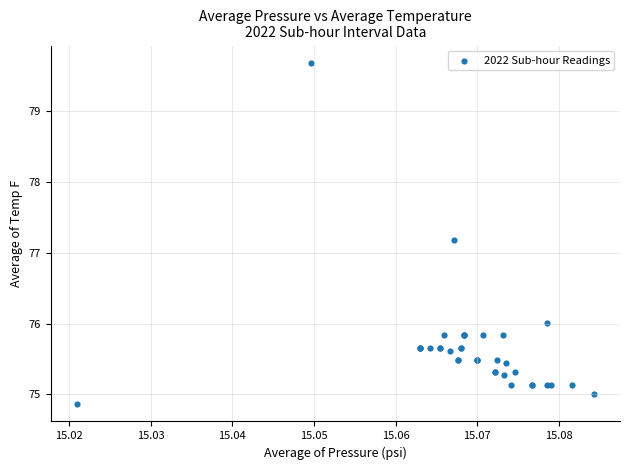

What Y value in the scatter plot is closest to 77?

77.2